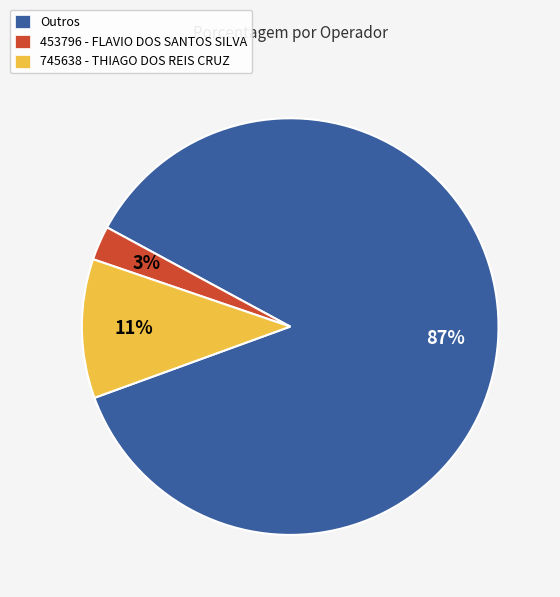

Combined, do 745638 - THIAGO DOS REIS CRUZ and Outros account for over 50%?

Yes